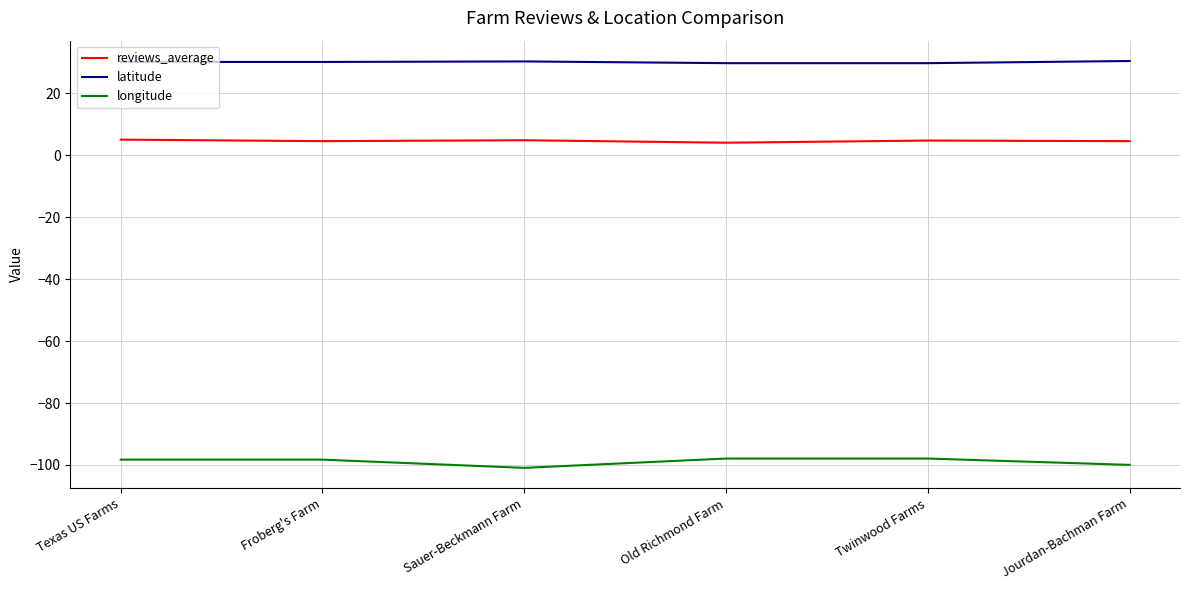

What is the maximum value shown in the chart?

30.4